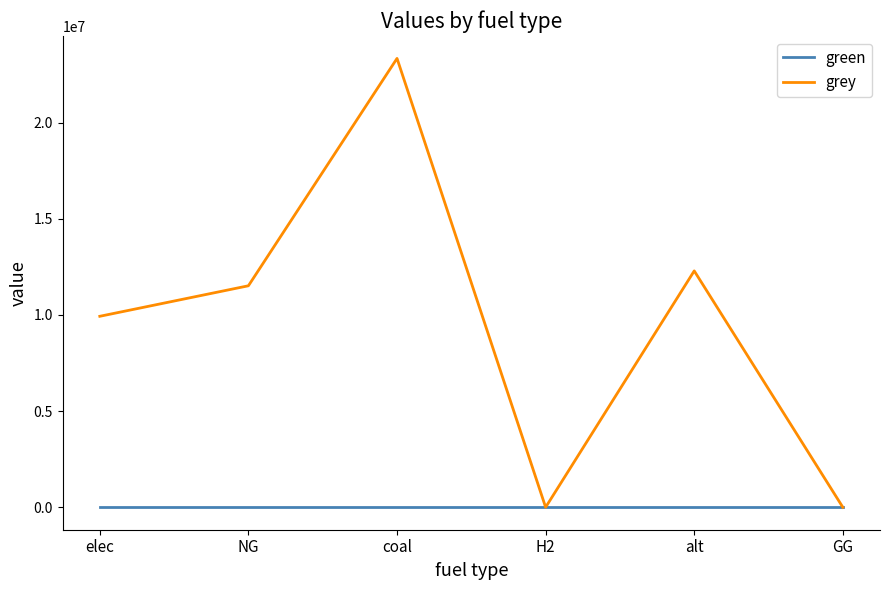

At which category is the sum across all series the highest?

coal